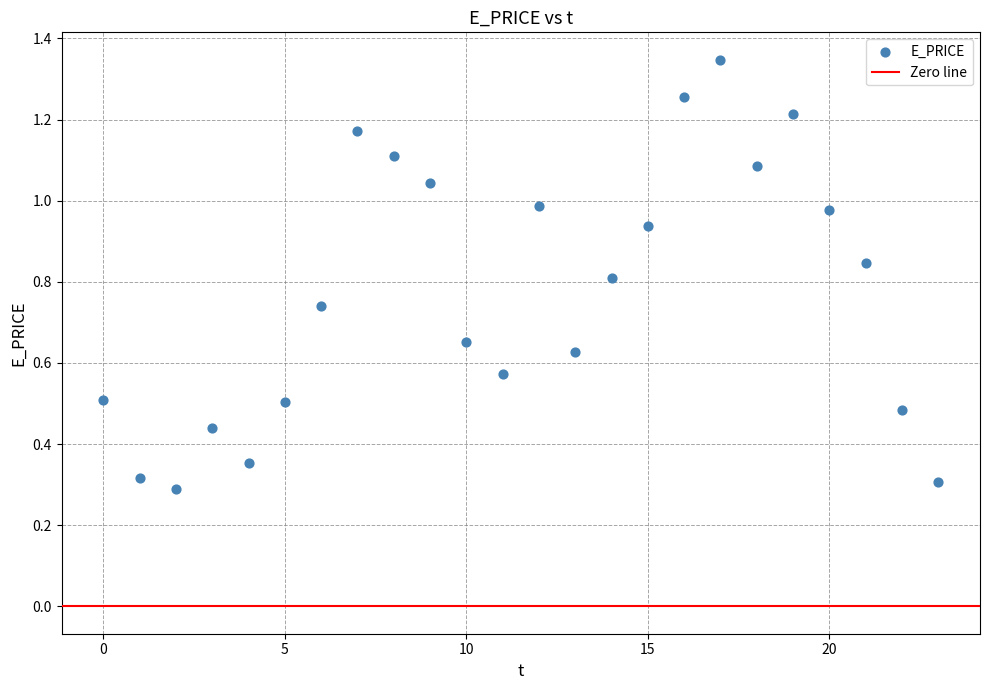

What is the range of Y values (max minus min)?

1.1